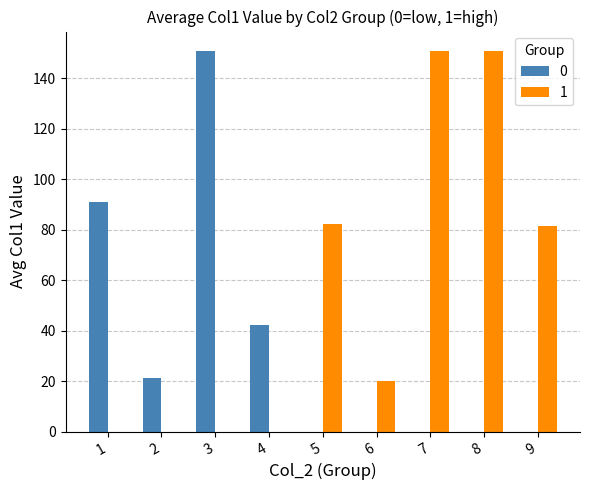

Reading left to right, what are all the values shown in this chart?

0: 1=91.0	2=21.4	3=151.0	4=42.3	5=0.0	6=0.0	7=0.0	8=0.0	9=0.0
1: 1=0.0	2=0.0	3=0.0	4=0.0	5=82.3	6=20.1	7=151.0	8=151.0	9=81.5